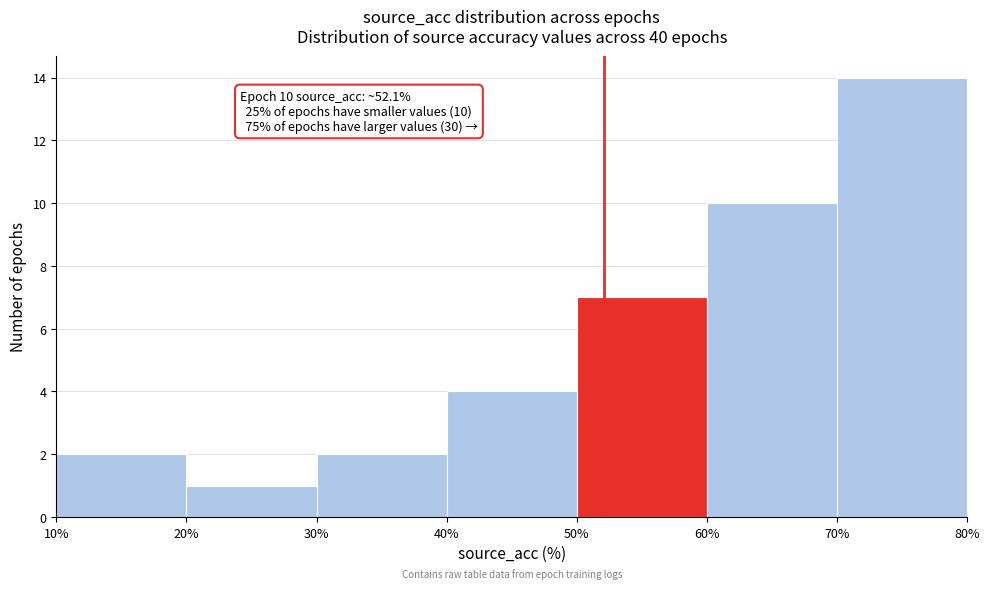

Which range on the x-axis has the tallest bar?

70% to 80%